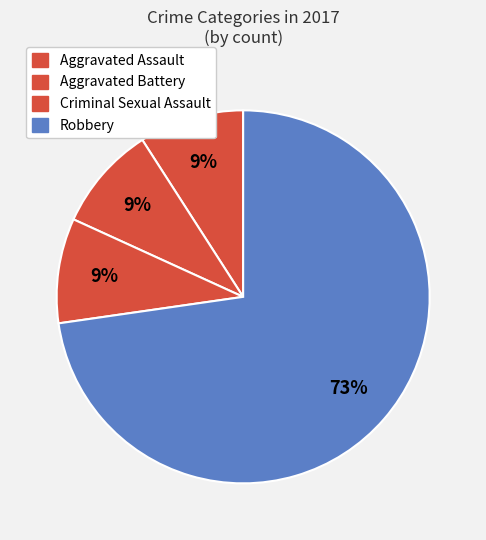

To the nearest percent, what is the combined percentage of Aggravated Battery and Robbery?

82%